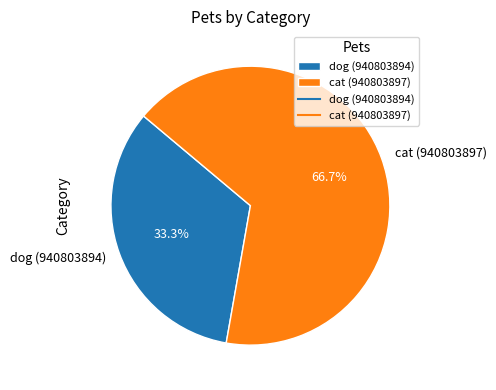

What is the total percentage of cat (940803897) and dog (940803894)?

100.0%